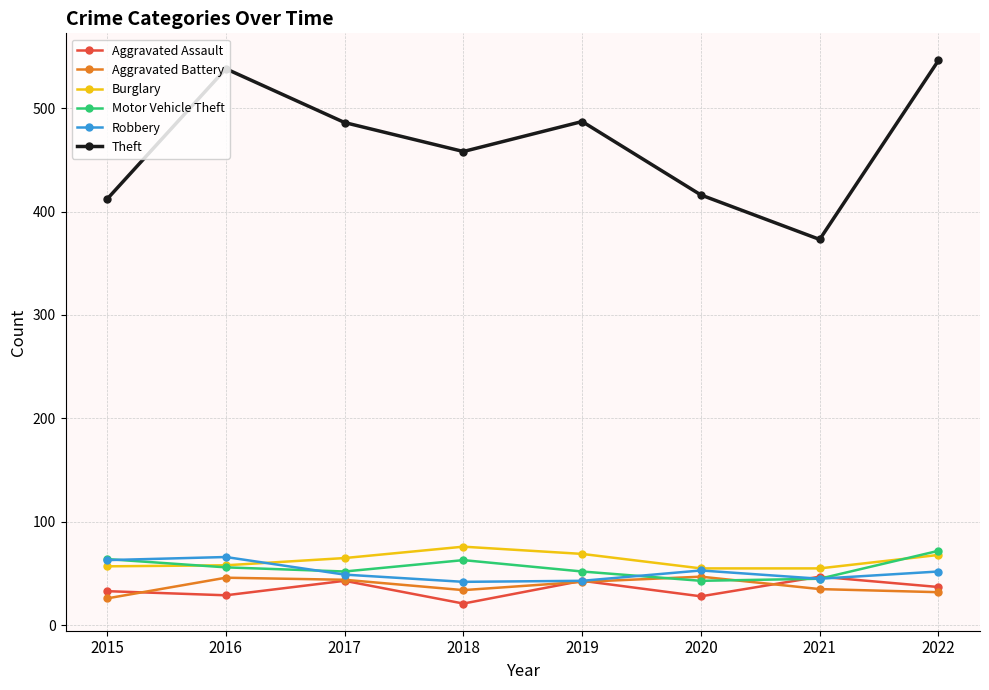

What is the minimum value for Motor Vehicle Theft?

43